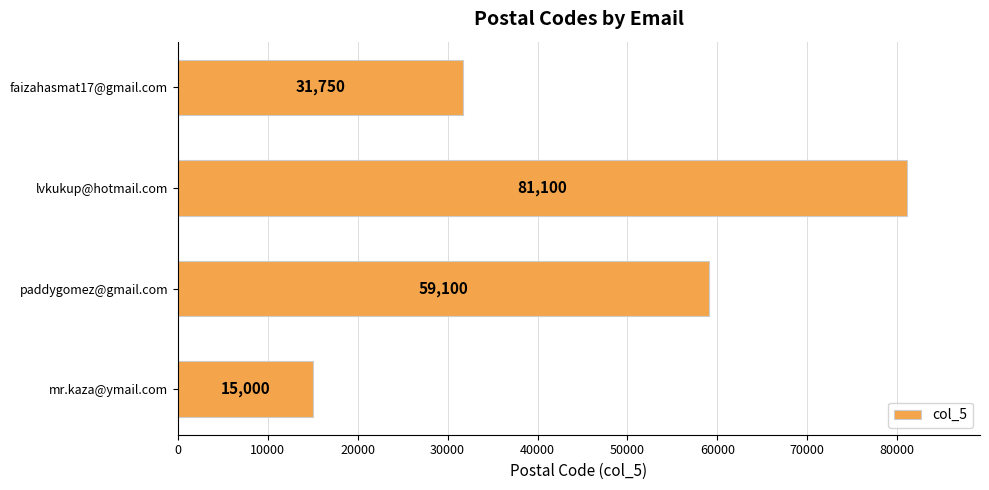

Reading top to bottom, extract all data points from this chart.

31750	81100	59100	15000